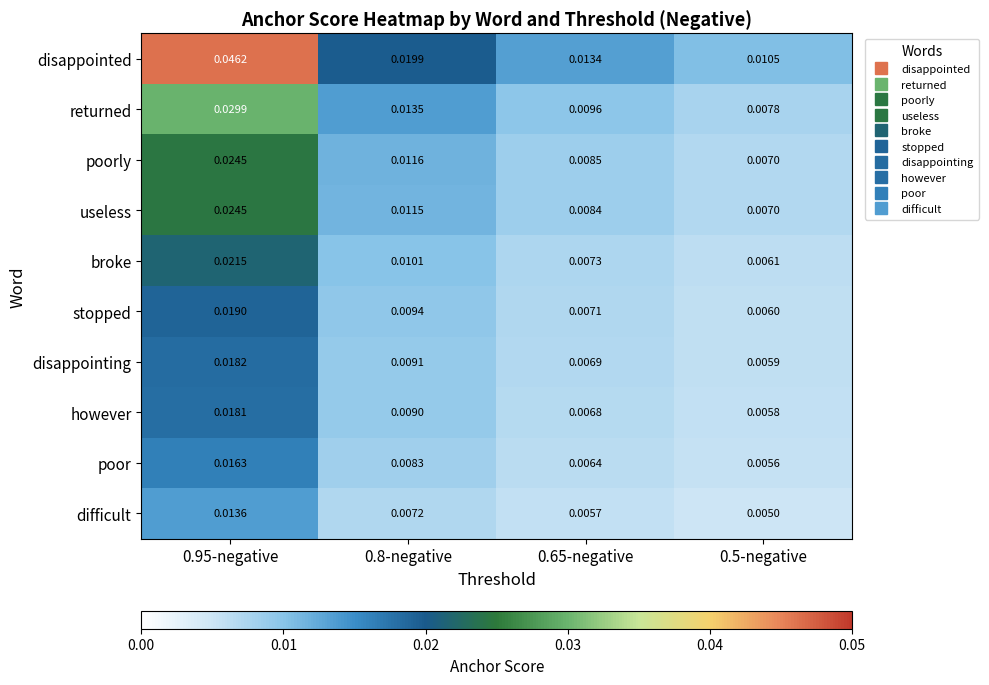

What is the total value across all series at 0.8-negative?

0.1